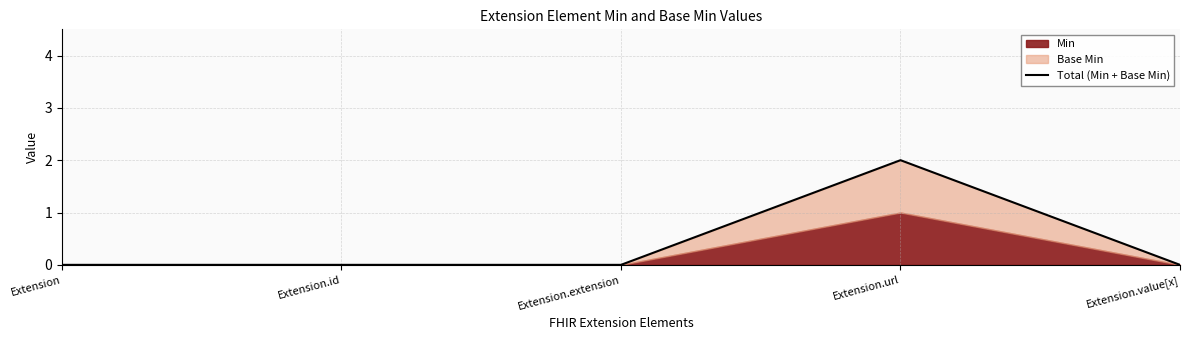

At which category does the data reach its first local peak?

Extension.url